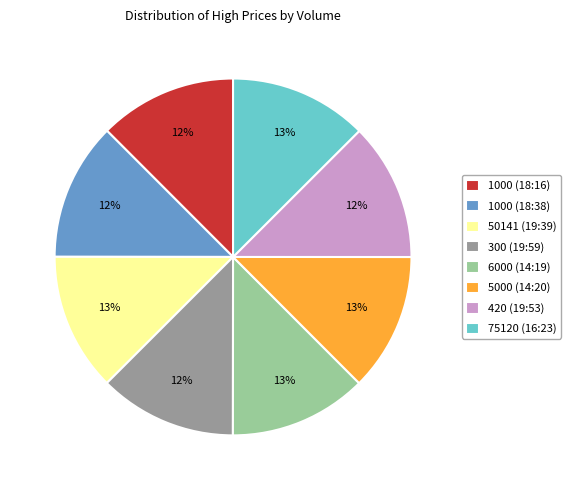

Do 75120 (16:23) and 1000 (18:16) together represent more than half of the pie?

No